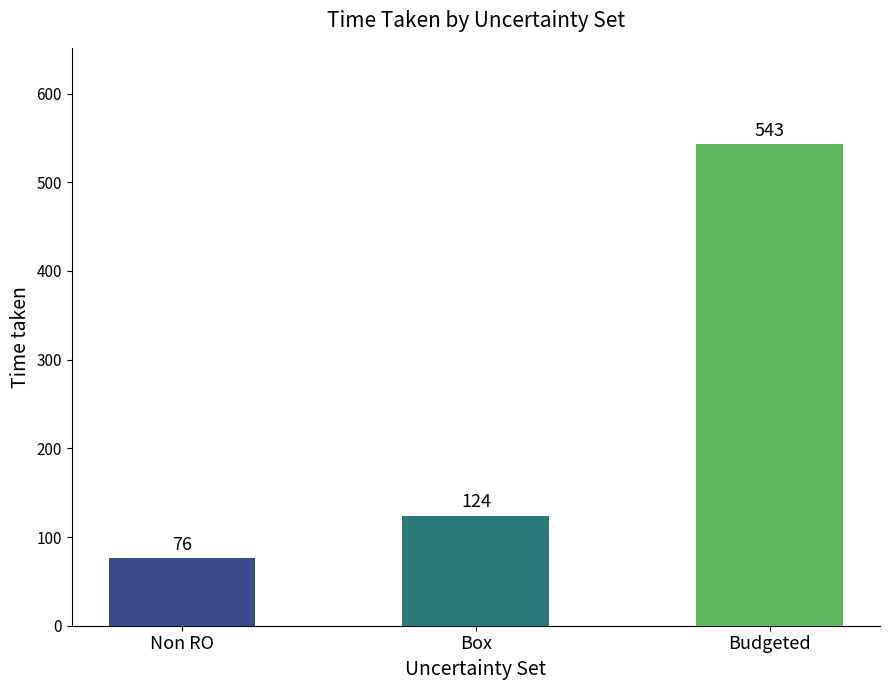

How many series are shown in this chart?

1